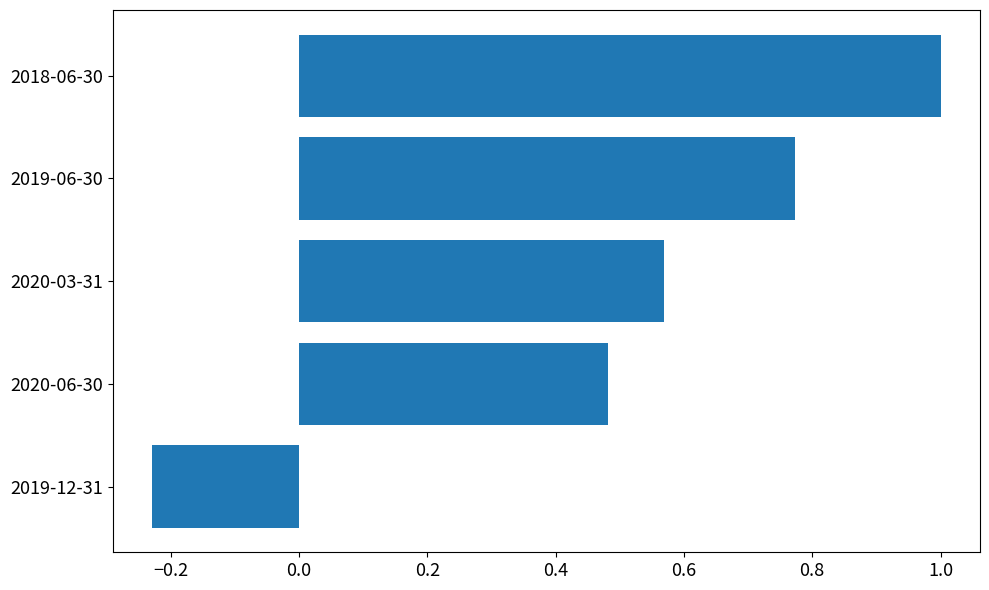

What is the difference between the second highest and second lowest values?

0.3